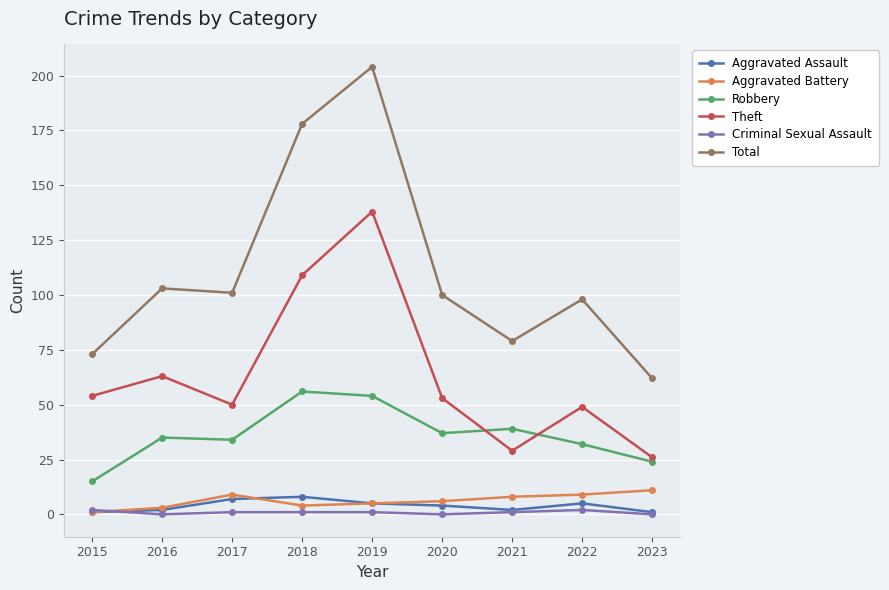

True or false: Criminal Sexual Assault and Theft intersect in this chart.

False